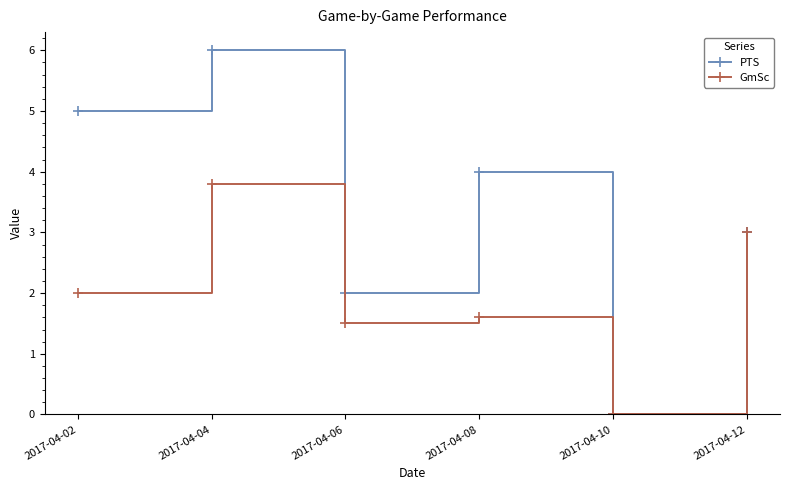

How many PTS values are between 2 and 5?

4